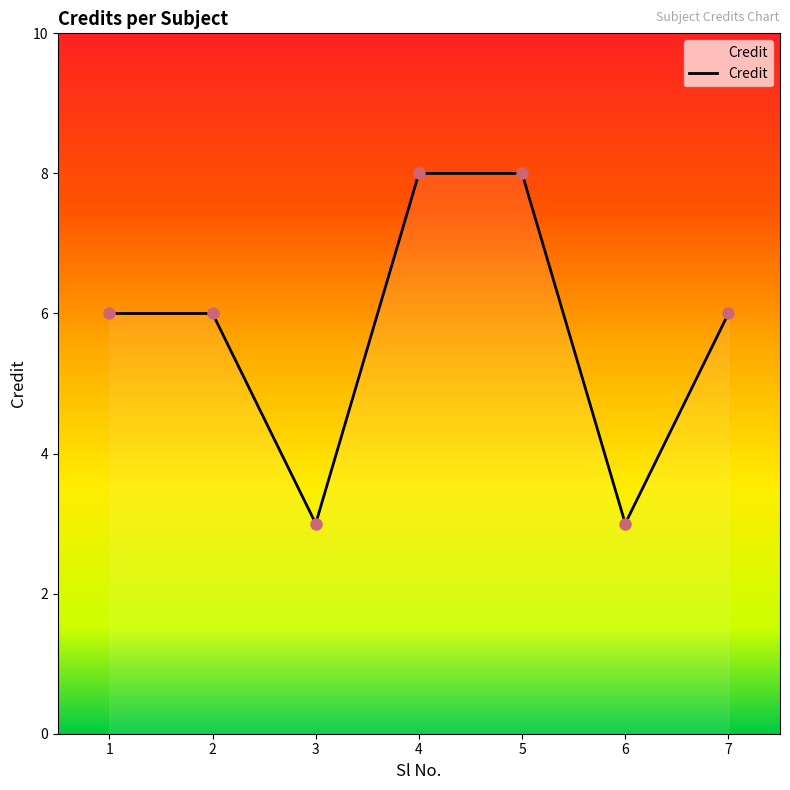

Is it true that the value at 3 is 1?

False